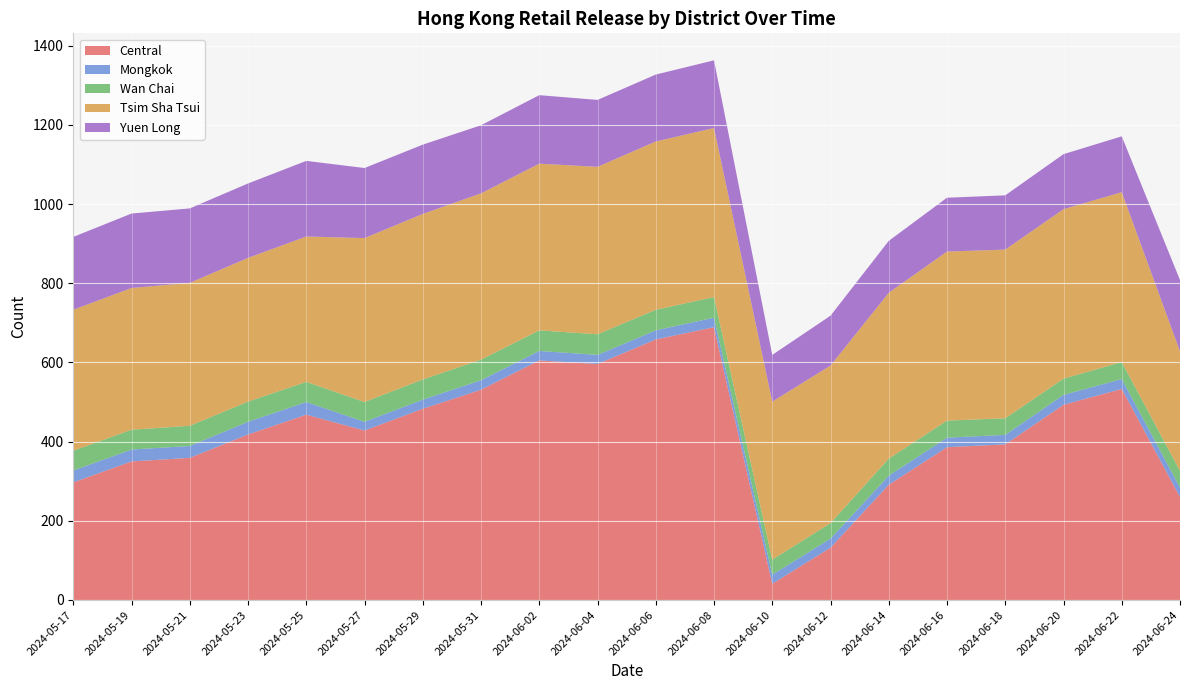

Reading left to right, extract all data points from this chart.

Central: 2024-05-17=297	2024-05-19=350	2024-05-21=359	2024-05-23=418	2024-05-25=468	2024-05-27=428	2024-05-29=483	2024-05-31=531	2024-06-02=605	2024-06-04=596	2024-06-06=658	2024-06-08=689	2024-06-10=41	2024-06-12=132	2024-06-14=291	2024-06-16=386	2024-06-18=393	2024-06-20=493	2024-06-22=533	2024-06-24=260
Mongkok: 2024-05-17=30	2024-05-19=30	2024-05-21=30	2024-05-23=32	2024-05-25=32	2024-05-27=22	2024-05-29=23	2024-05-31=24	2024-06-02=24	2024-06-04=23	2024-06-06=23	2024-06-08=24	2024-06-10=23	2024-06-12=23	2024-06-14=23	2024-06-16=24	2024-06-18=24	2024-06-20=25	2024-06-22=25	2024-06-24=24
Wan Chai: 2024-05-17=50	2024-05-19=50	2024-05-21=51	2024-05-23=51	2024-05-25=51	2024-05-27=50	2024-05-29=51	2024-05-31=52	2024-06-02=52	2024-06-04=52	2024-06-06=52	2024-06-08=52	2024-06-10=38	2024-06-12=39	2024-06-14=43	2024-06-16=43	2024-06-18=42	2024-06-20=41	2024-06-22=43	2024-06-24=42
Tsim Sha Tsui: 2024-05-17=356	2024-05-19=358	2024-05-21=361	2024-05-23=363	2024-05-25=367	2024-05-27=414	2024-05-29=418	2024-05-31=420	2024-06-02=421	2024-06-04=423	2024-06-06=425	2024-06-08=427	2024-06-10=399	2024-06-12=398	2024-06-14=419	2024-06-16=427	2024-06-18=426	2024-06-20=428	2024-06-22=429	2024-06-24=302
Yuen Long: 2024-05-17=184	2024-05-19=188	2024-05-21=188	2024-05-23=188	2024-05-25=191	2024-05-27=177	2024-05-29=175	2024-05-31=172	2024-06-02=173	2024-06-04=169	2024-06-06=169	2024-06-08=171	2024-06-10=118	2024-06-12=126	2024-06-14=131	2024-06-16=136	2024-06-18=137	2024-06-20=139	2024-06-22=141	2024-06-24=180